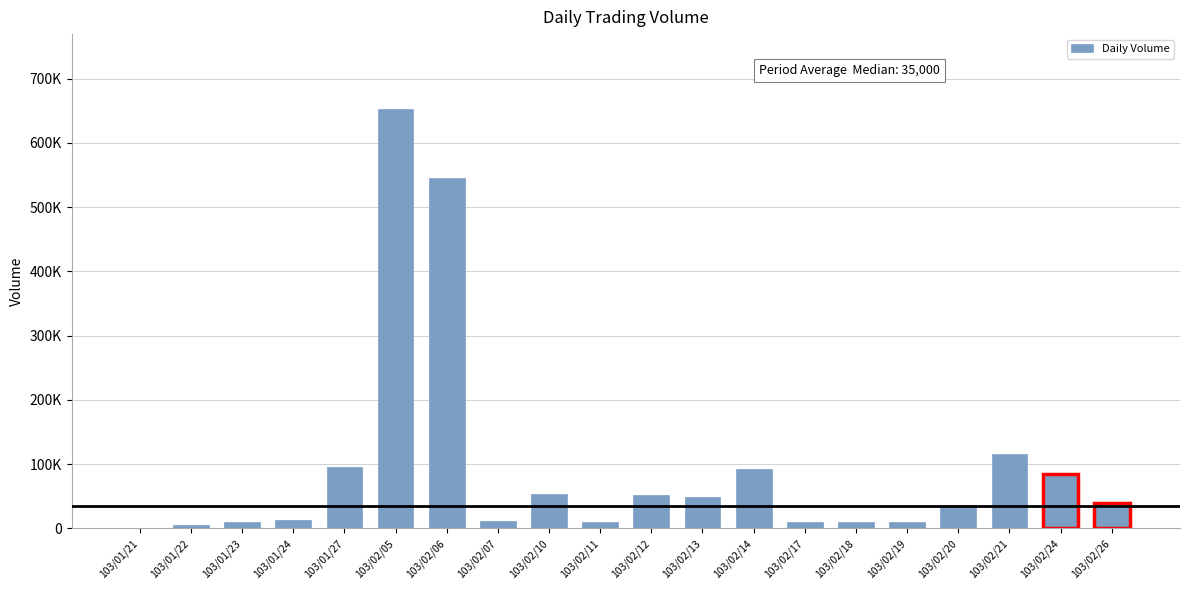

Which has a higher value, 103/02/06 or 103/02/10?

103/02/06